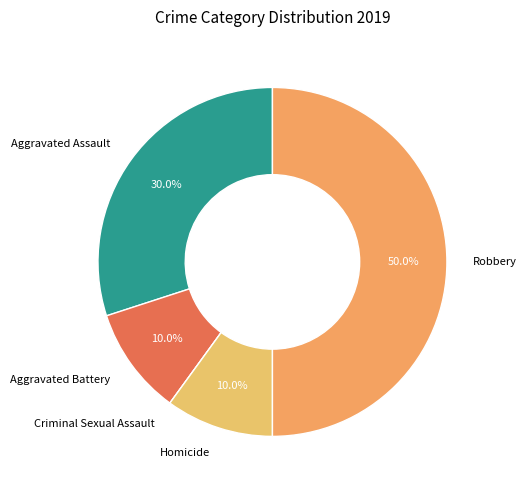

Is Aggravated Assault the majority of the pie?

No